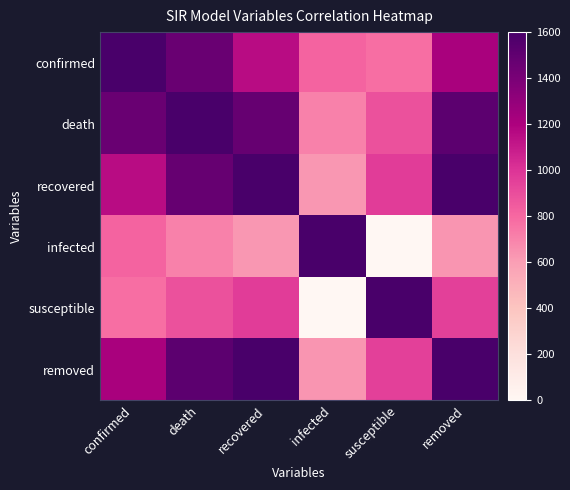

How many series are shown in this chart?

6